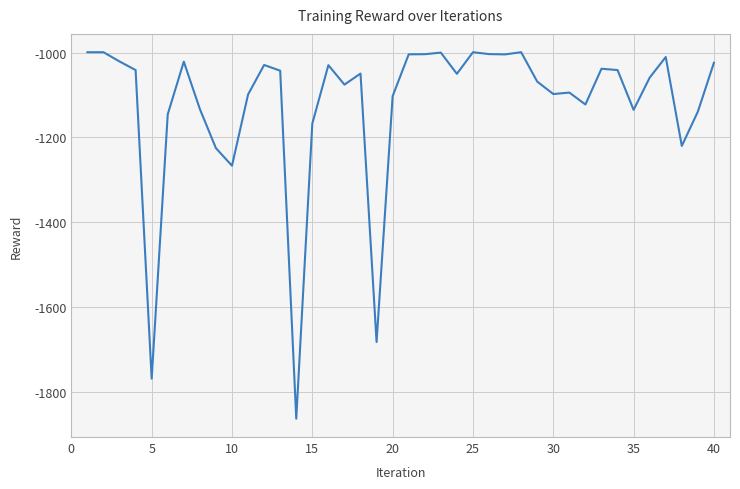

What is the minimum value shown in the chart?

-1863.8